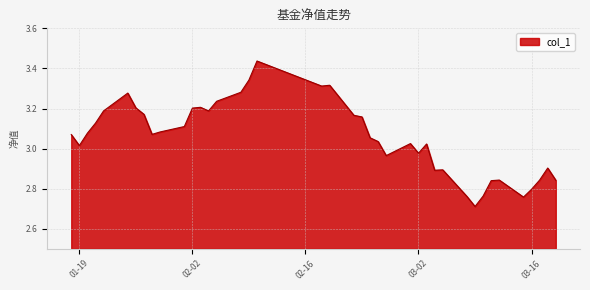

Count the number of categories in the chart.

40